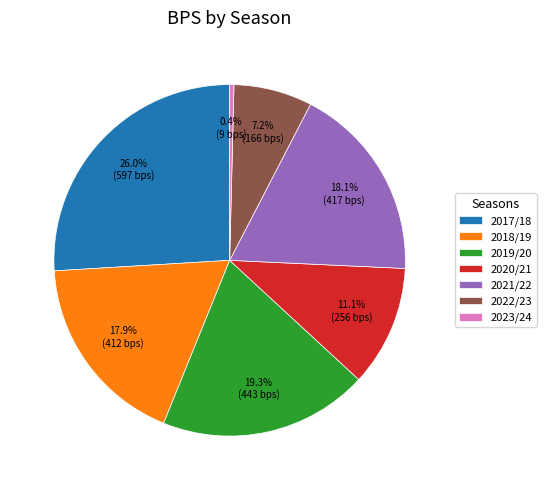

To the nearest percent, what is the combined percentage of 2017/18 and 2021/22?

44%